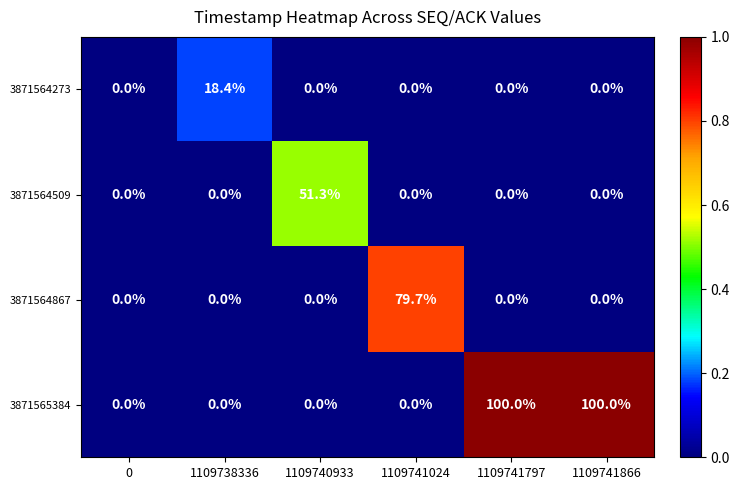

How many values in 3871565384 are above zero?

2